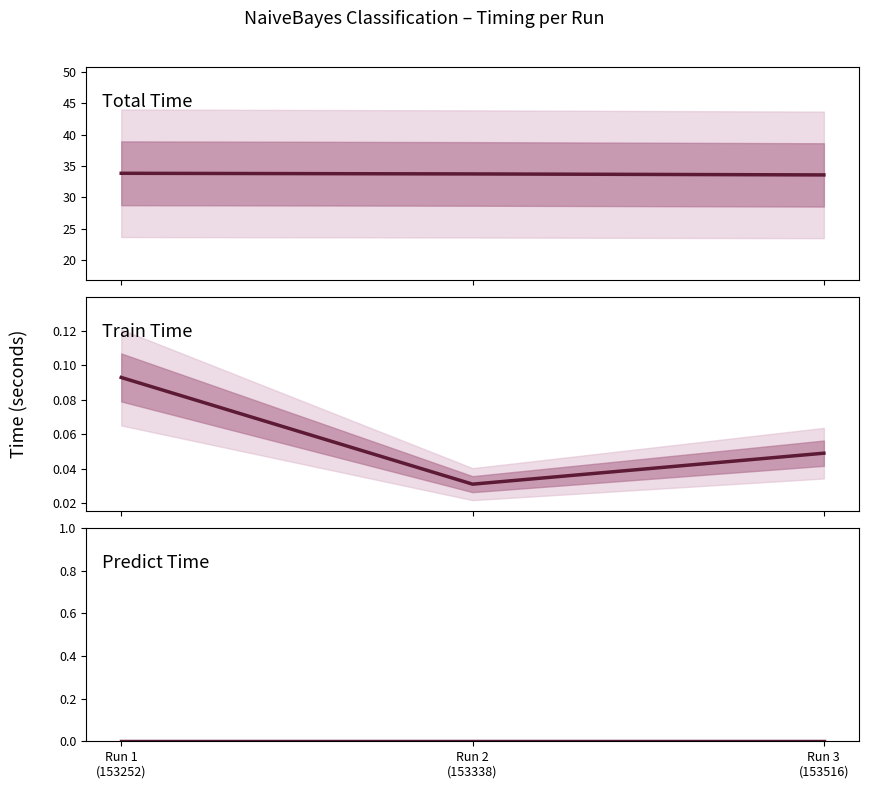

What is the difference between the maximum and minimum values in the total time series?

0.3